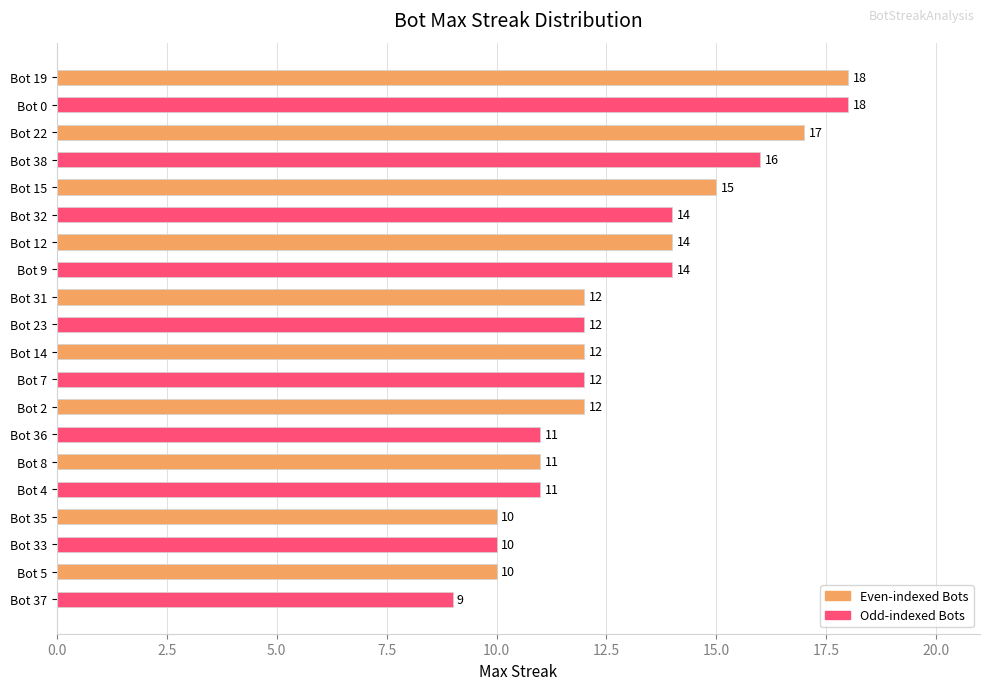

What is the difference between the second highest and second lowest values?

8